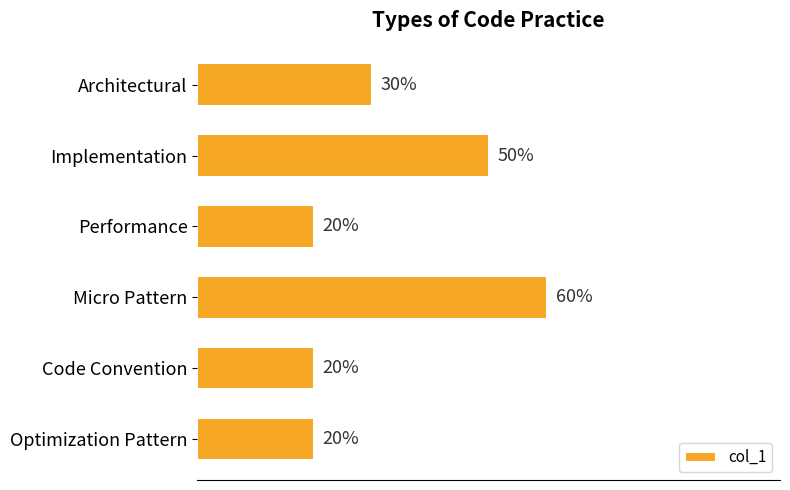

Which has a higher value, Code Convention or Implementation?

Implementation